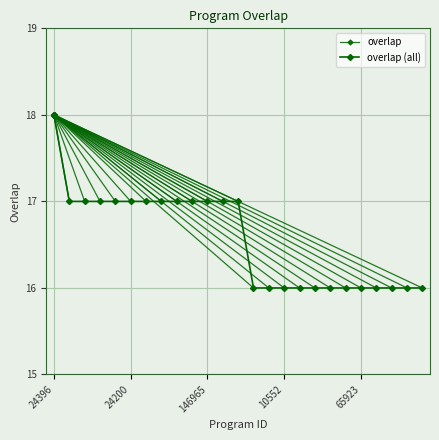

What position from the left is 70779?

22